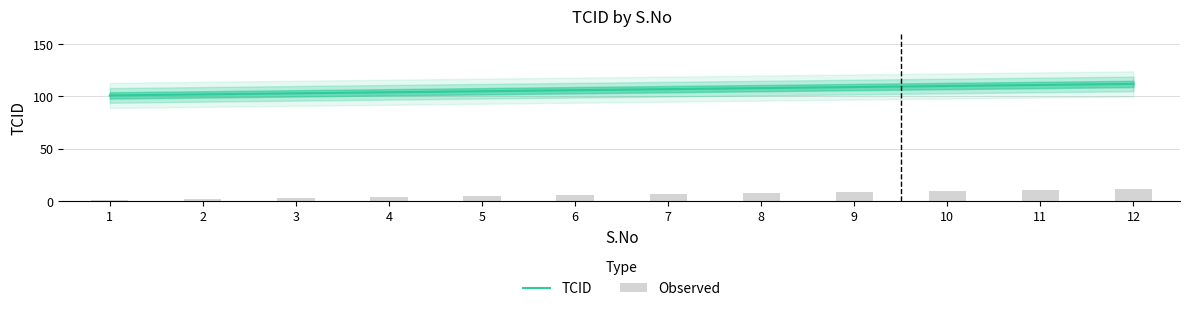

Does the chart contain stacked bars?

No